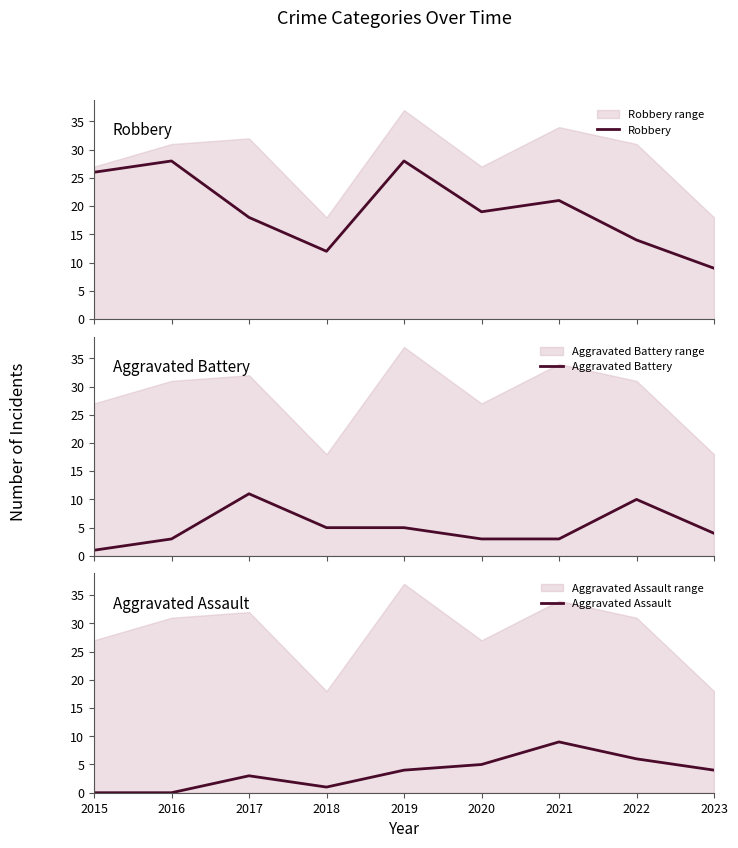

Which series changed the most between 2017 and 2020?

Aggravated Battery